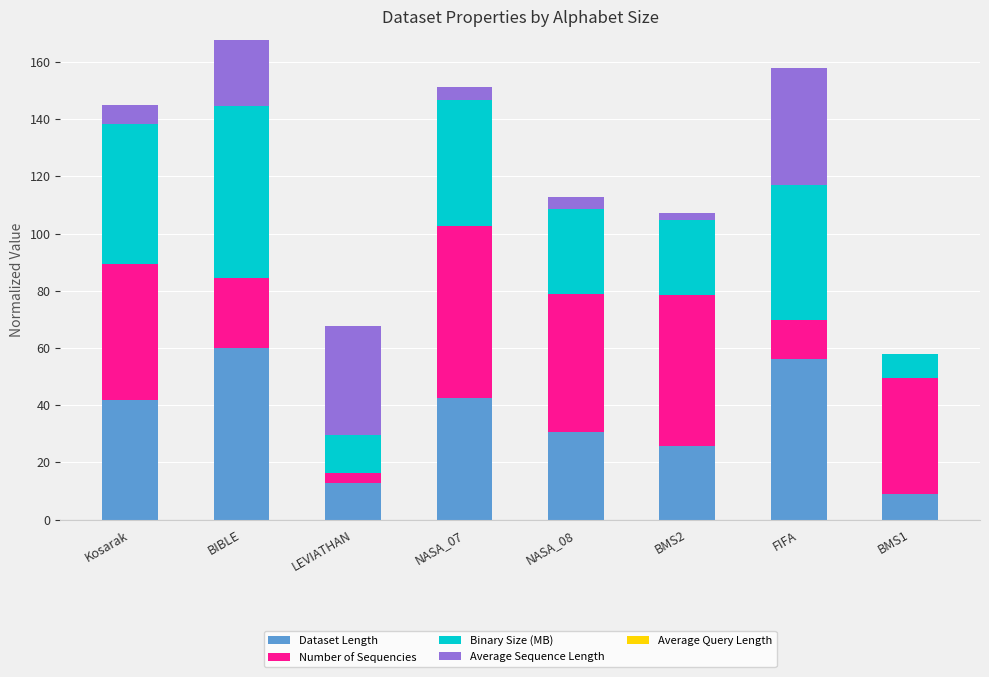

At which label is Dataset Length closest to 34?

NASA_08